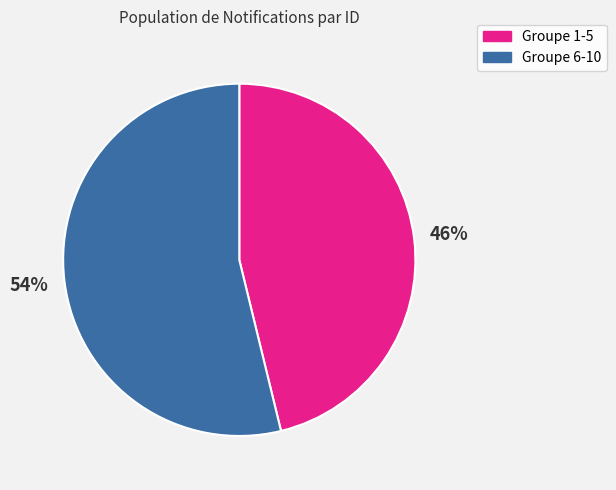

Is there a majority slice in this chart?

Yes